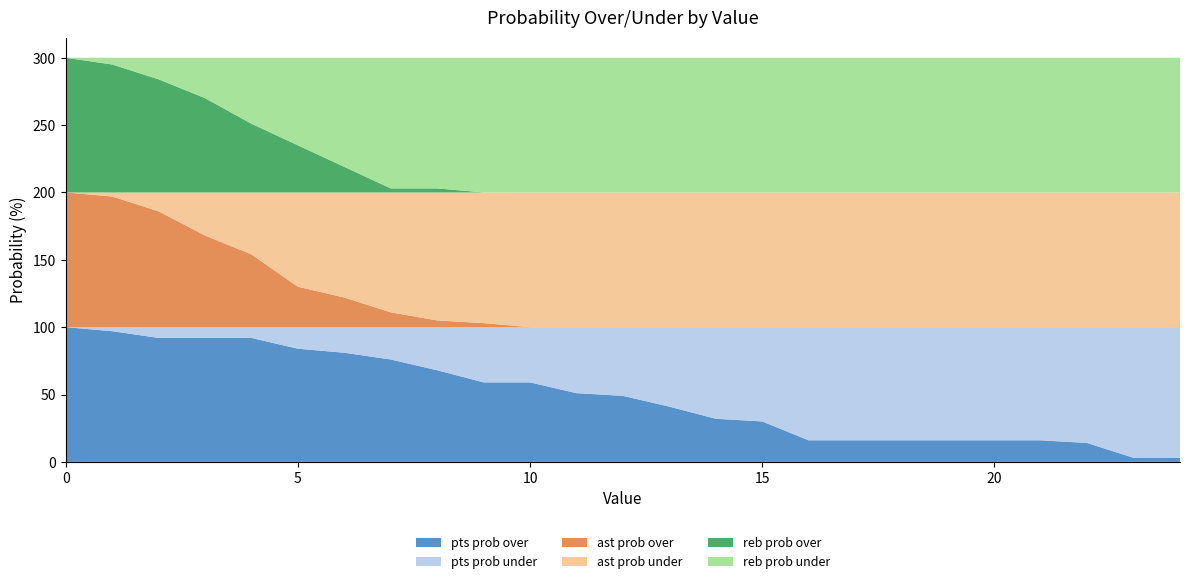

Reading left to right, list all the values displayed in this chart.

pts prob over: 100	97	92	92	92	84	81	76	68	59	59	51	49	41	32	30	16	16	16	16	16	16	14	3	3
pts prob under: 0	3	8	8	8	16	19	24	32	41	41	49	51	59	68	70	84	84	84	84	84	84	86	97	97
ast prob over: 100	97	86	68	54	30	22	11	5	3	0	0	0	0	0	0	0	0	0	0	0	0	0	0	0
ast prob under: 0	3	14	32	46	70	78	89	95	97	100	100	100	100	100	100	100	100	100	100	100	100	100	100	100
reb prob over: 100	95	84	70	51	35	19	3	3	0	0	0	0	0	0	0	0	0	0	0	0	0	0	0	0
reb prob under: 0	5	16	30	49	65	81	97	97	100	100	100	100	100	100	100	100	100	100	100	100	100	100	100	100